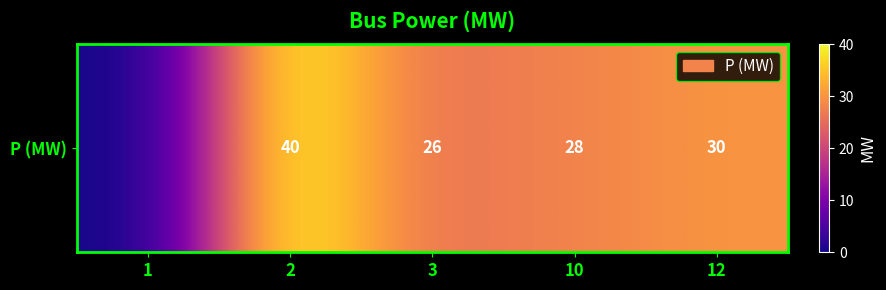

What is the greatest value displayed?

40